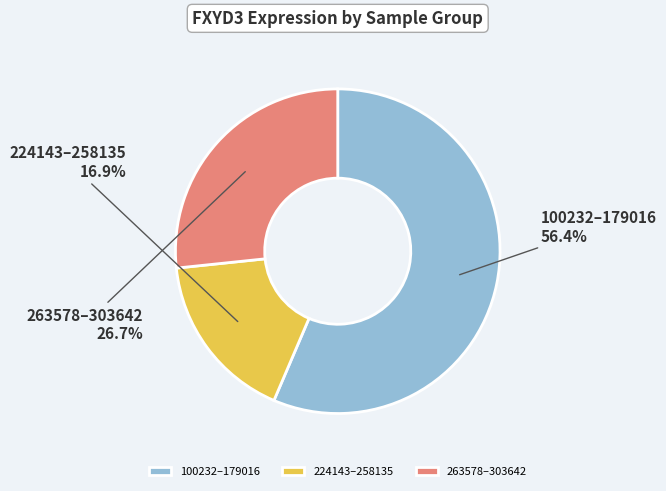

Rank the categories by value from lowest to highest.

224143–258135, 263578–303642, 100232–179016